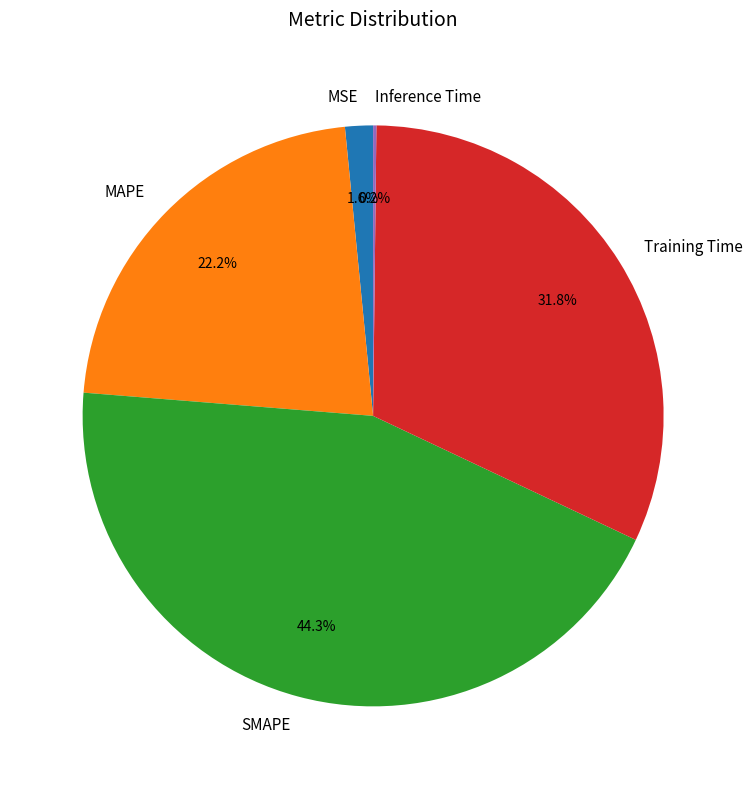

How much of the chart is everything except Training Time?

68.2%